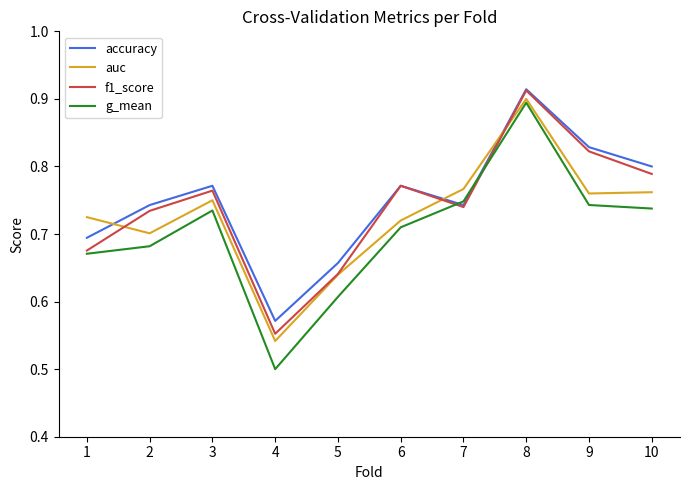

Which series has the widest spread of values?

g_mean